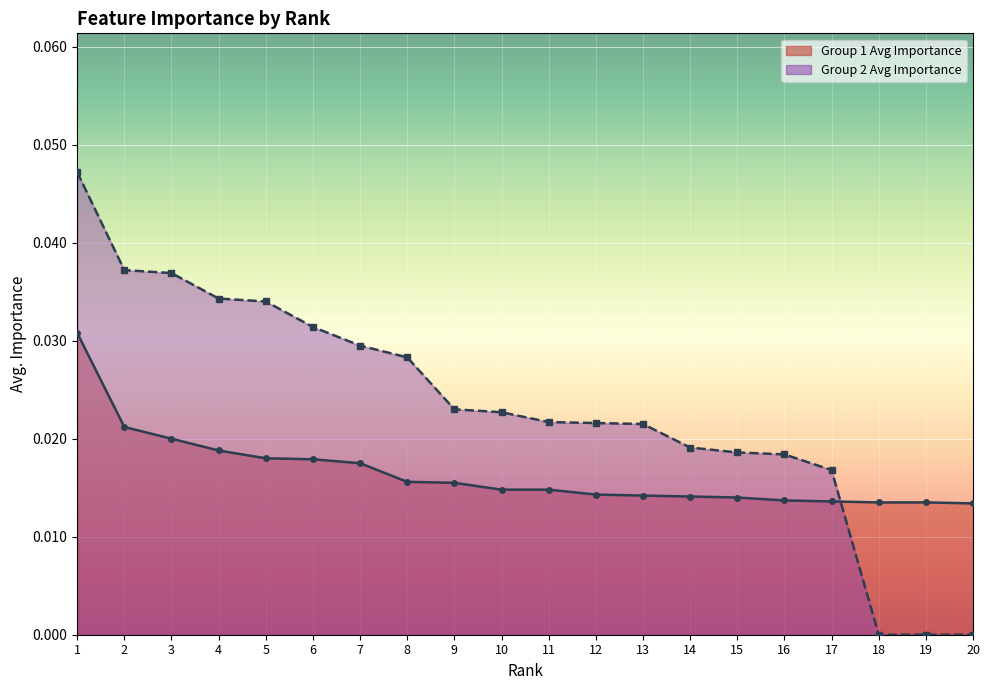

Which series has the widest spread of values?

Group 2 Avg Importance